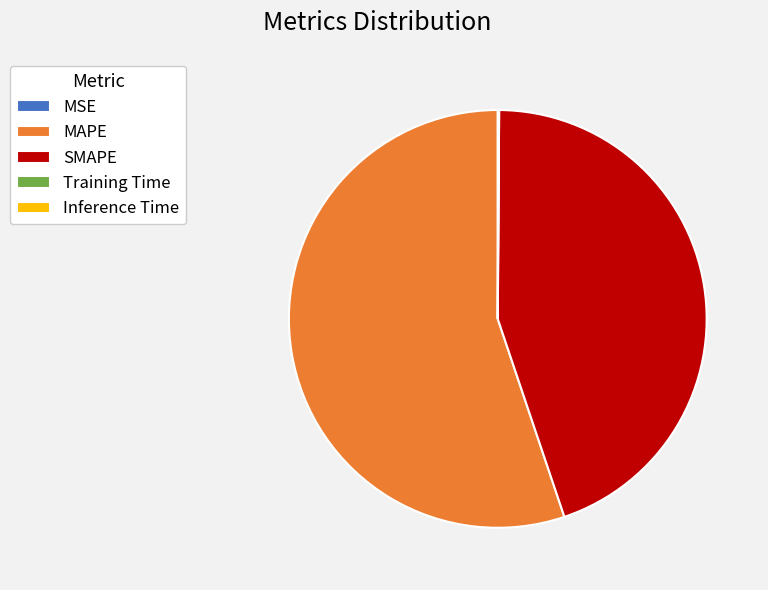

Combined, do SMAPE and MAPE account for over 50%?

Yes